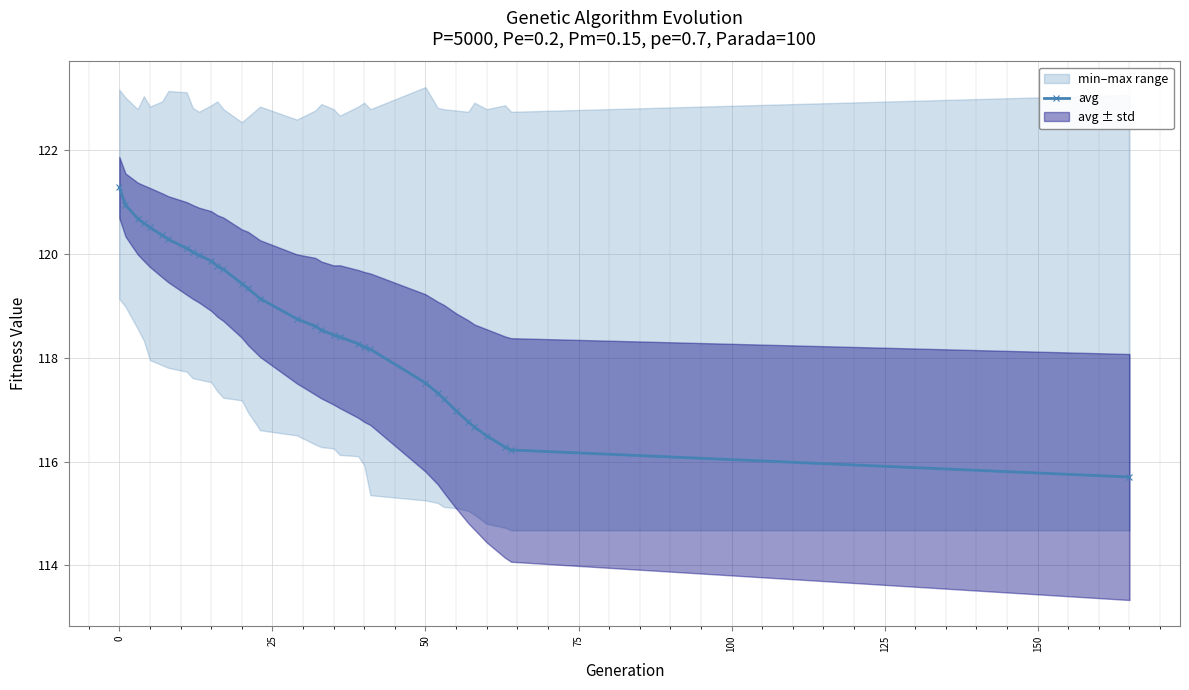

What is the maximum value for avg?

121.3